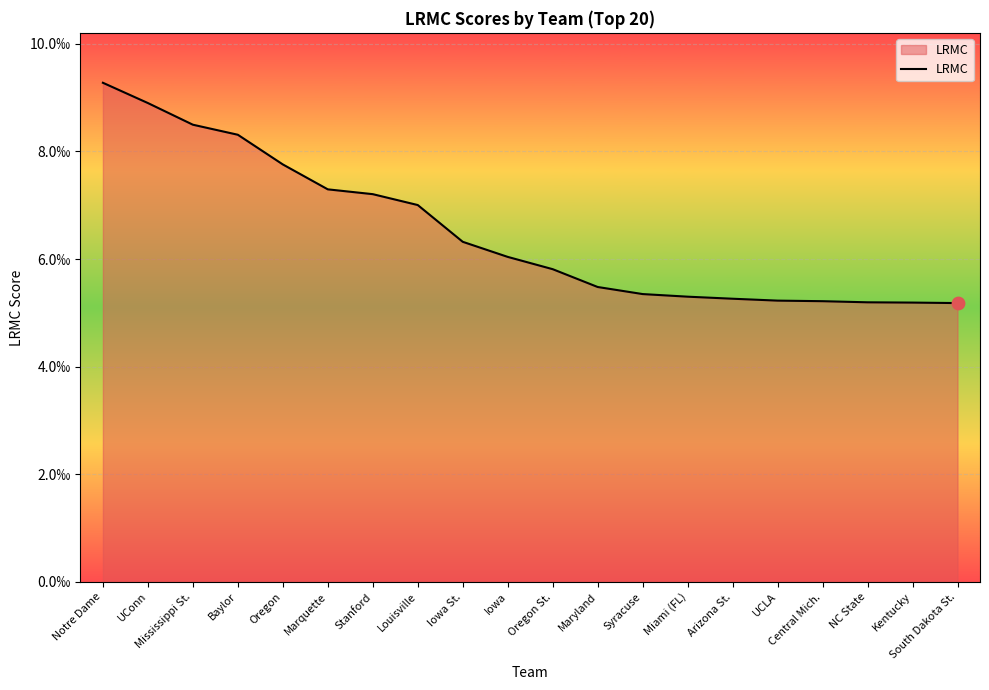

Between Notre Dame and Iowa St., which is larger?

Notre Dame